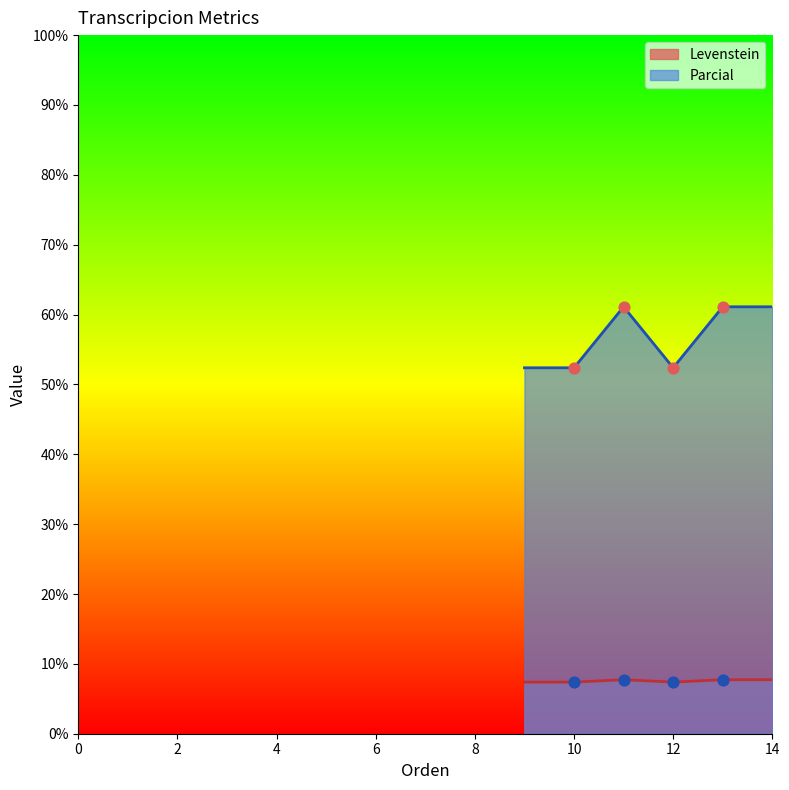

Which series contains the lowest Y value?

Levenstein